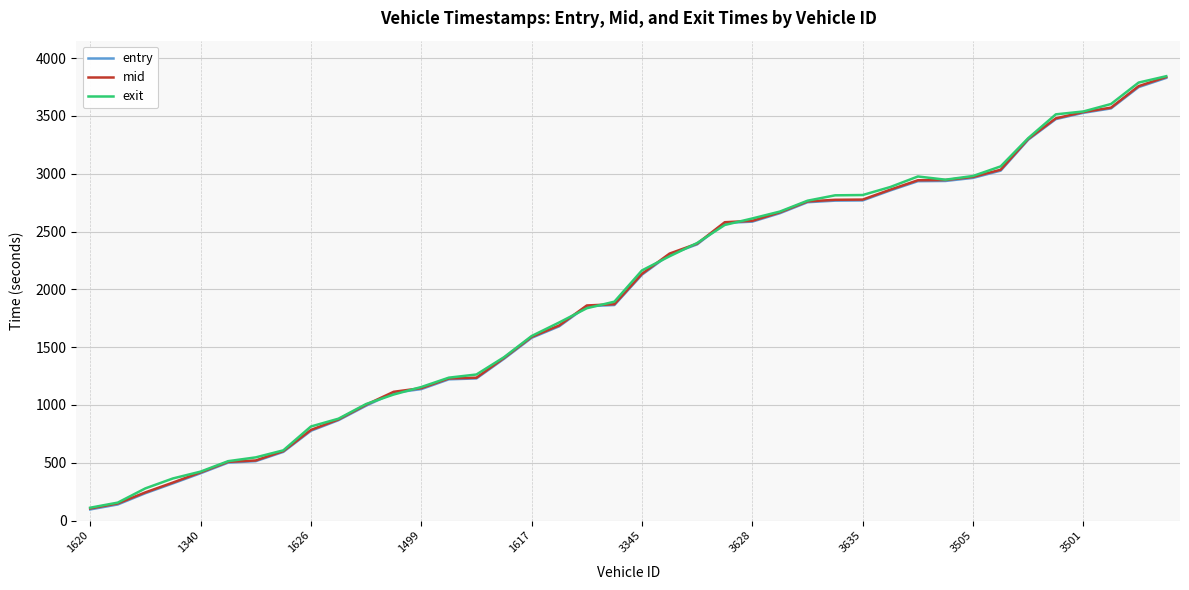

What is the minimum value shown in the chart?

95.8